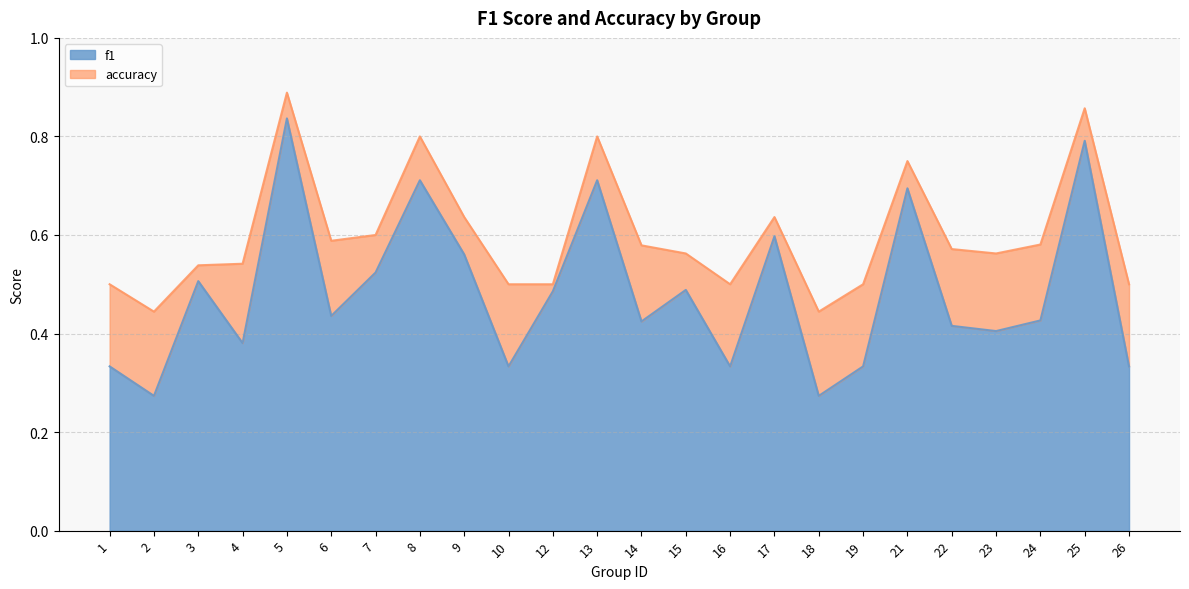

What are all the series names shown in the legend?

f1, accuracy